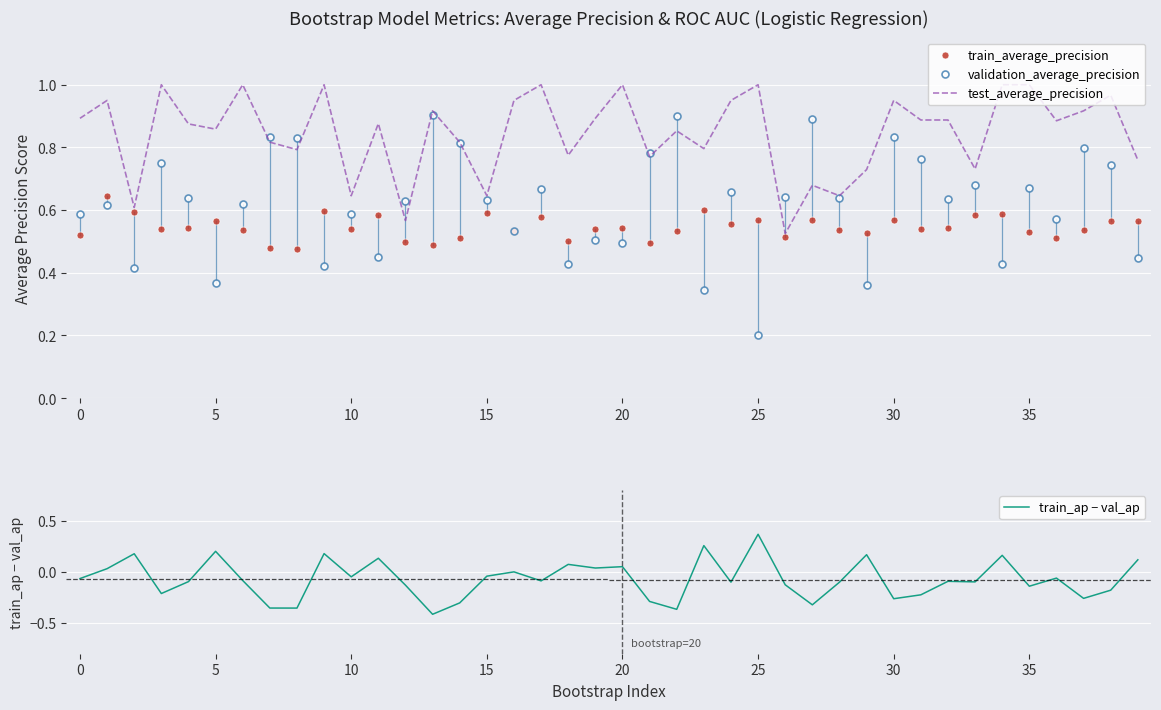

What is the label of the 30th point from the left?

29